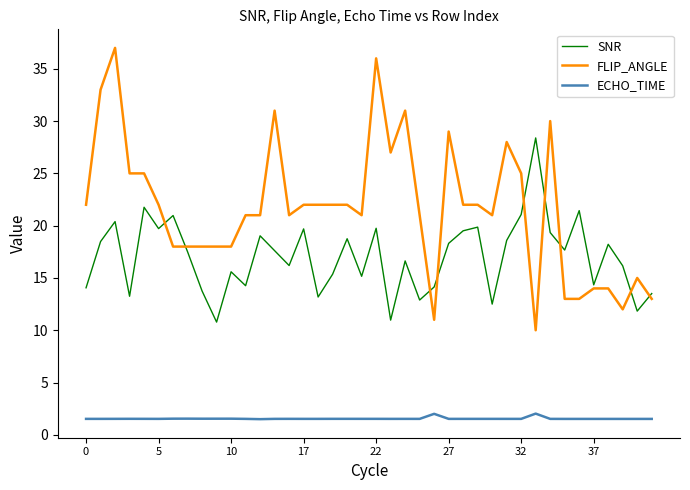

True or false: ECHO_TIME and SNR cross at least once.

False